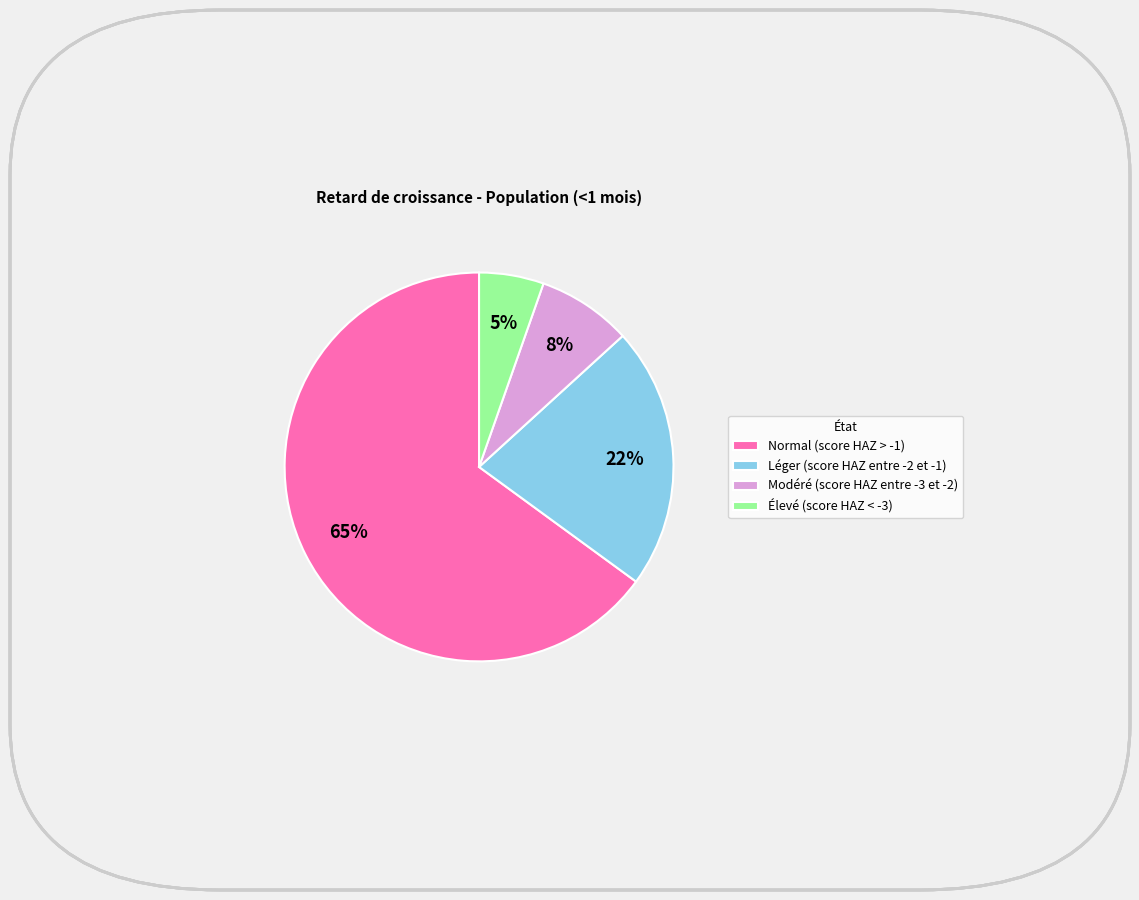

Which category accounts for the majority?

Normal (score HAZ > -1)